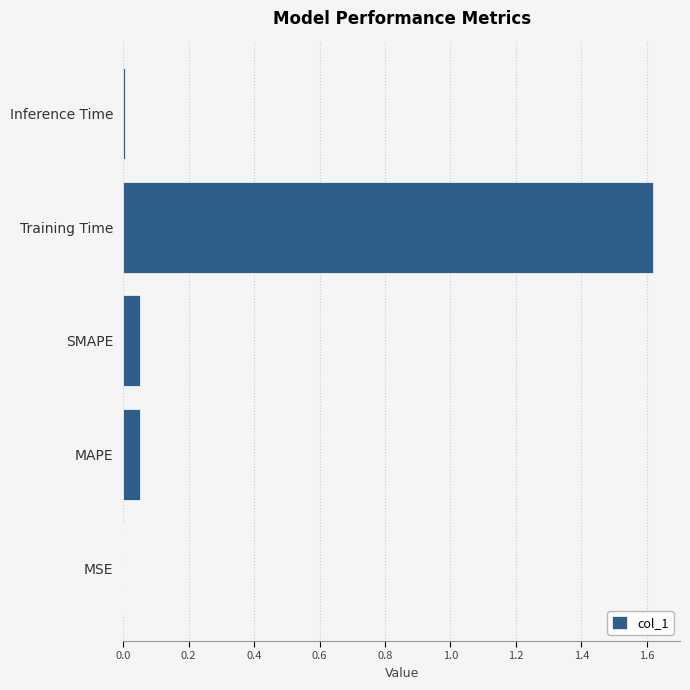

How many data points does each series have?

5